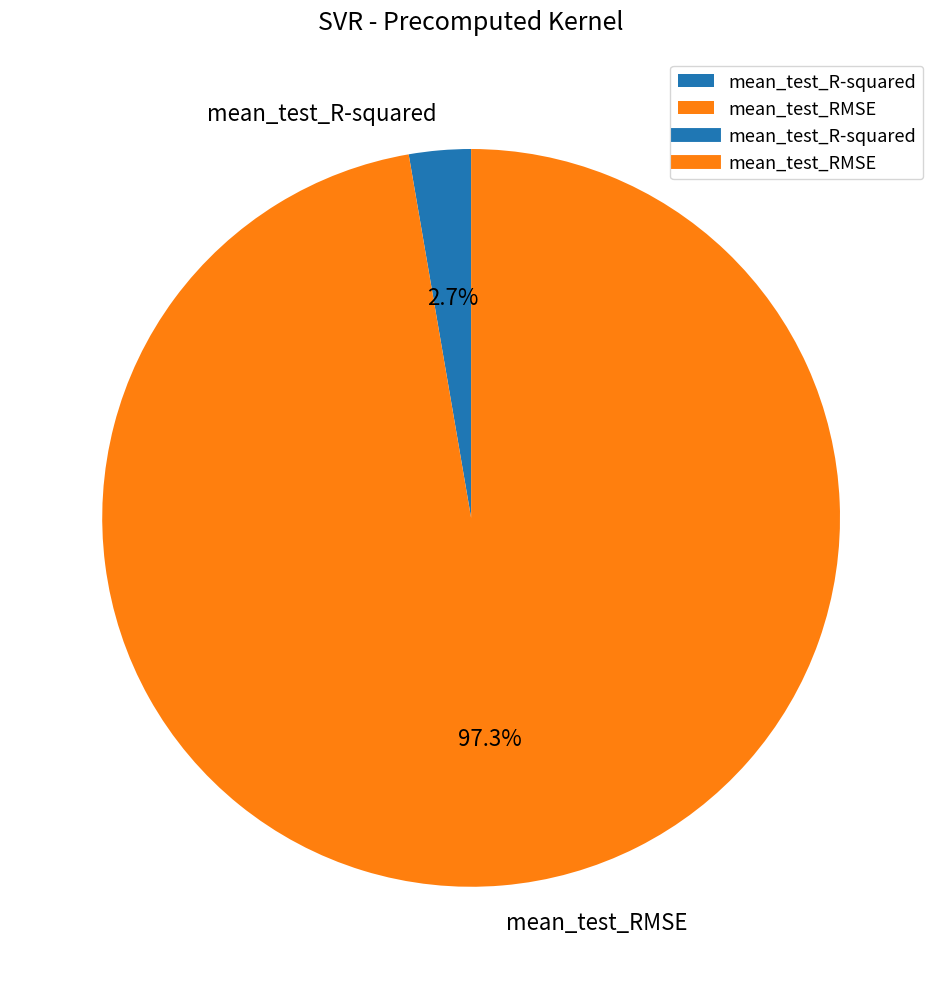

To the nearest percent, what portion does mean_test_R-squared represent?

3%